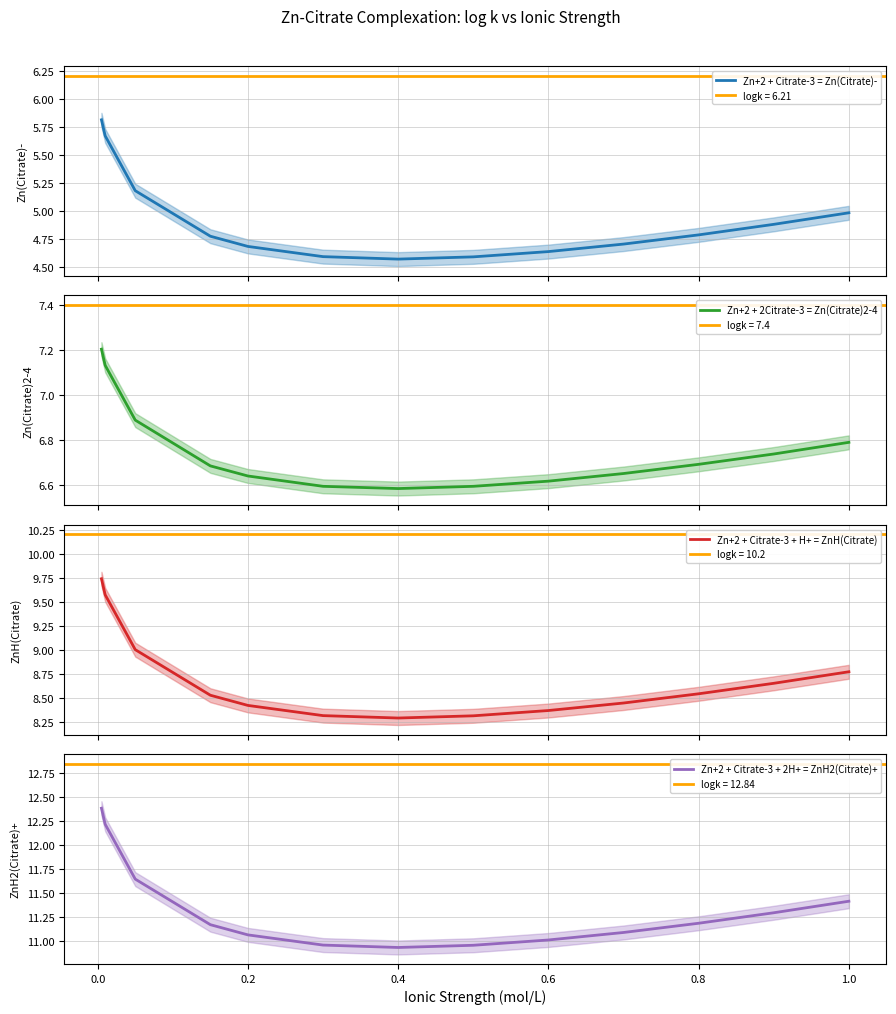

What is the highest value of the Zn+2 + Citrate-3 = Zn(Citrate)- series?

5.8